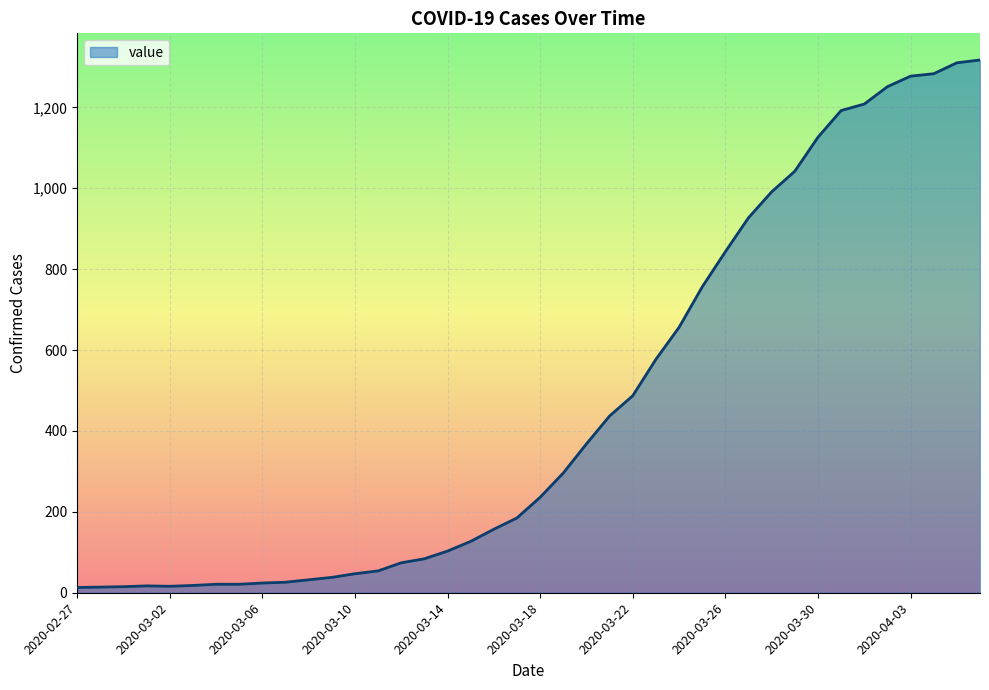

What is the greatest value displayed?

1317